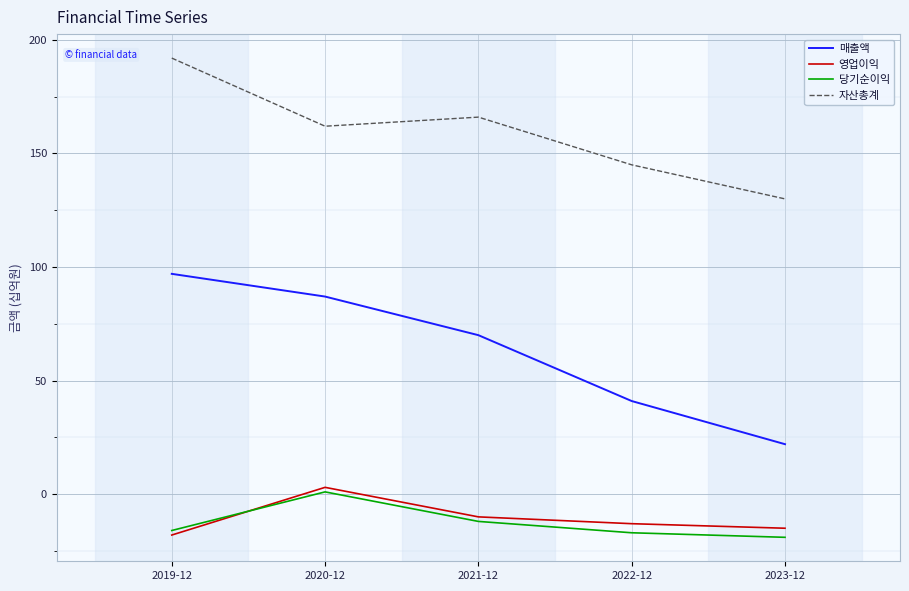

True or false: 영업이익 and 자산총계 cross at least once.

False